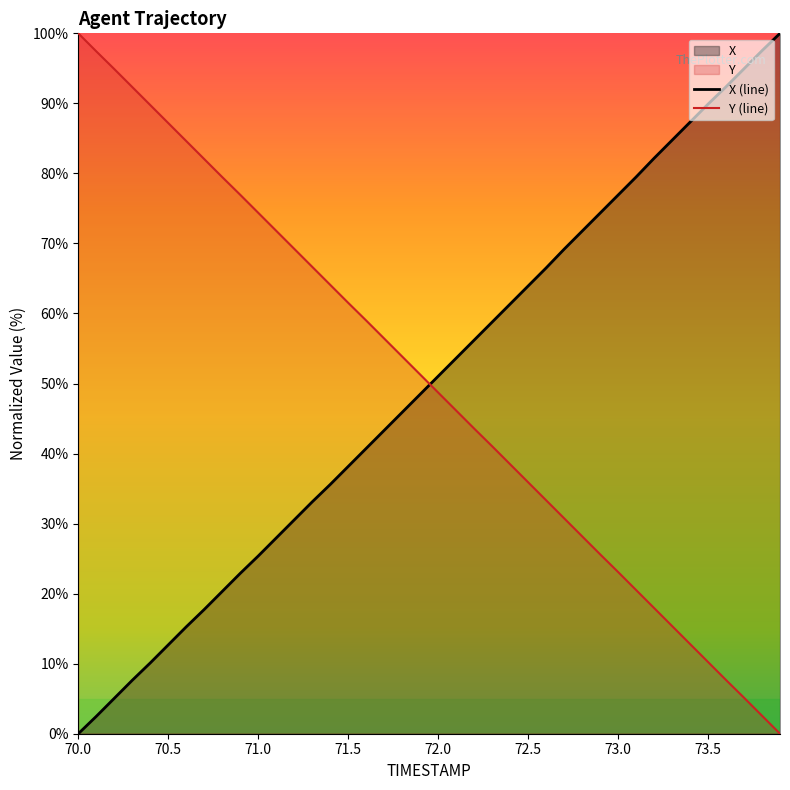

After their last crossing, which series has the higher values: X (line) or Y (line)?

X (line)